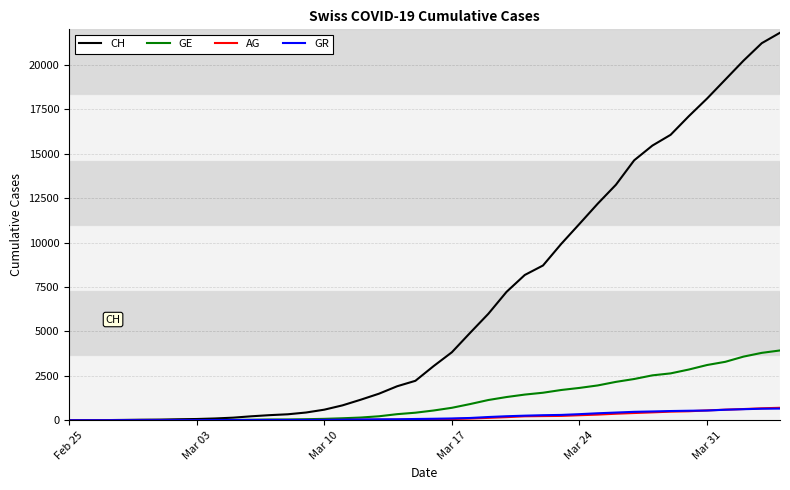

What is the maximum value shown in the chart?

21808